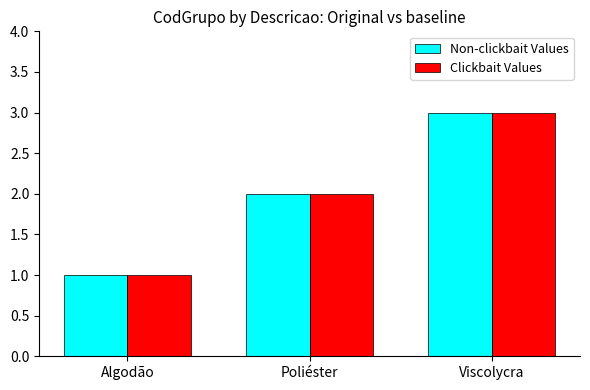

What is the difference between the second highest and minimum values in the Non-clickbait Values series?

1